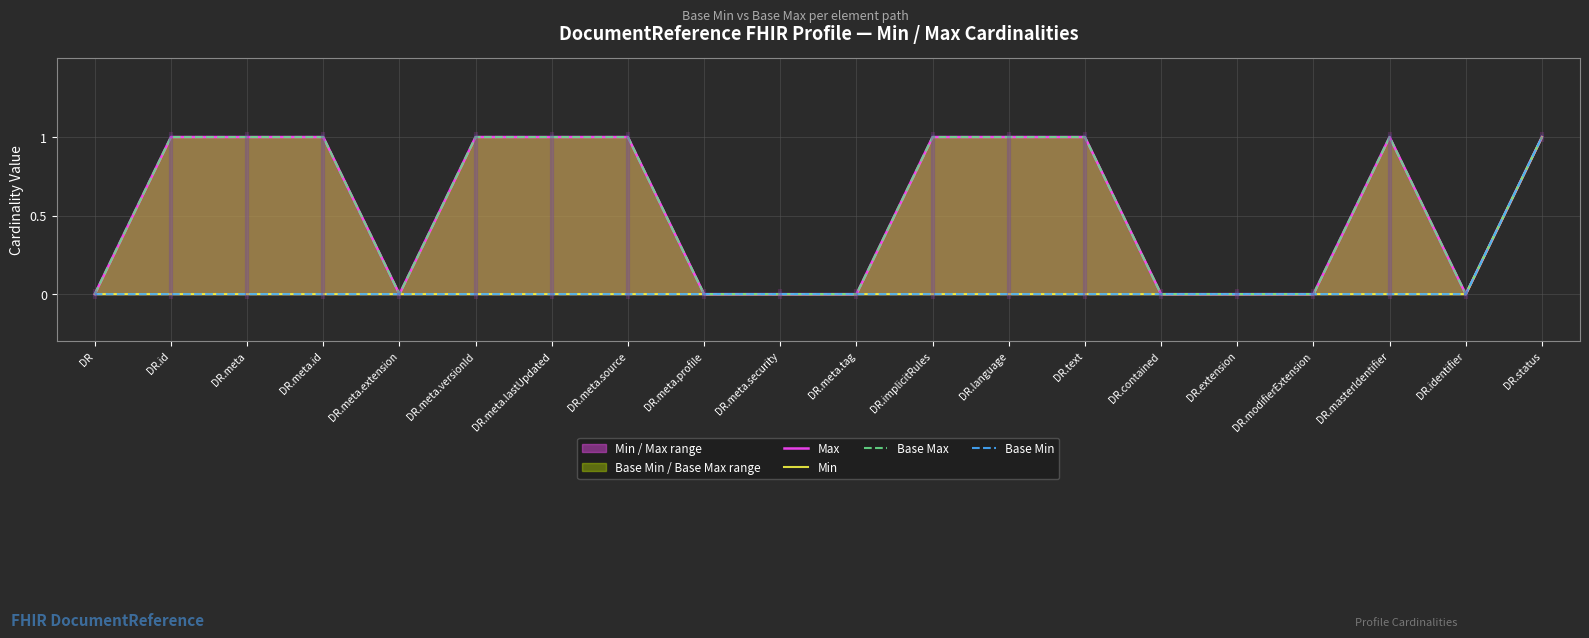

How many lines are shown in the chart?

4